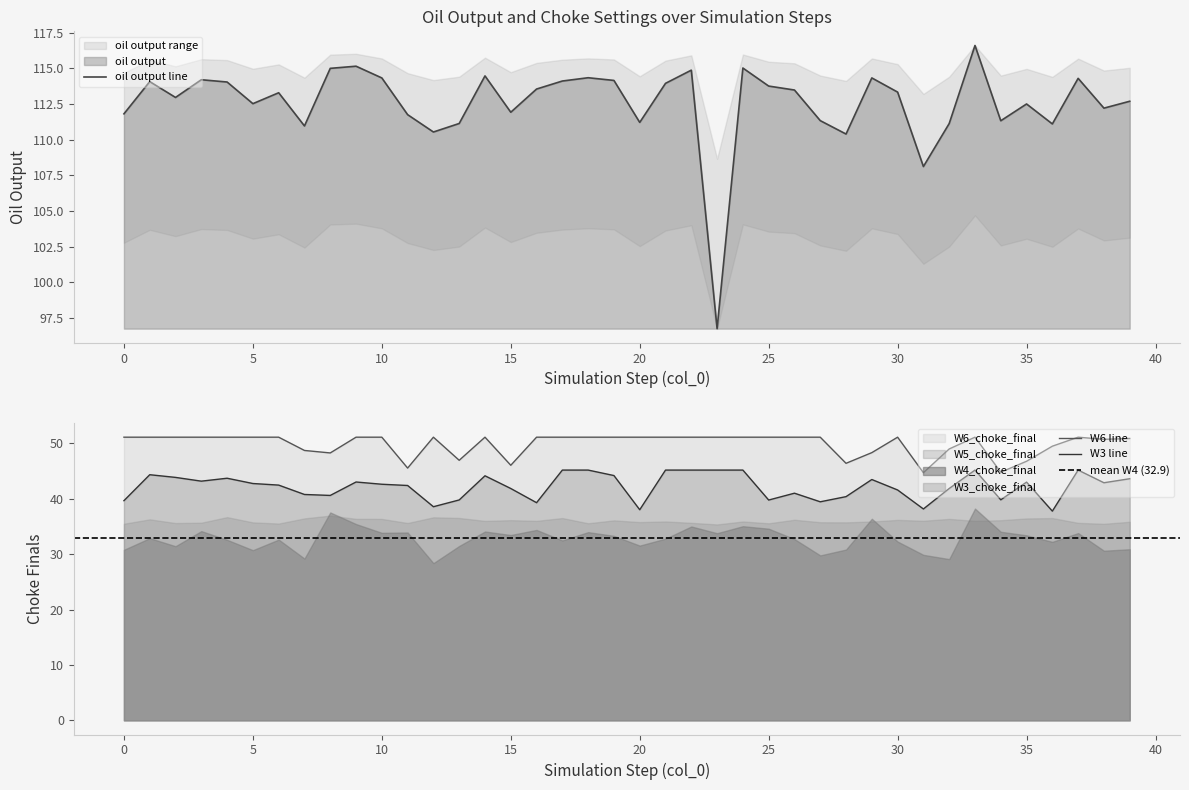

True or false: oil output and W6_choke_final cross at least once.

False